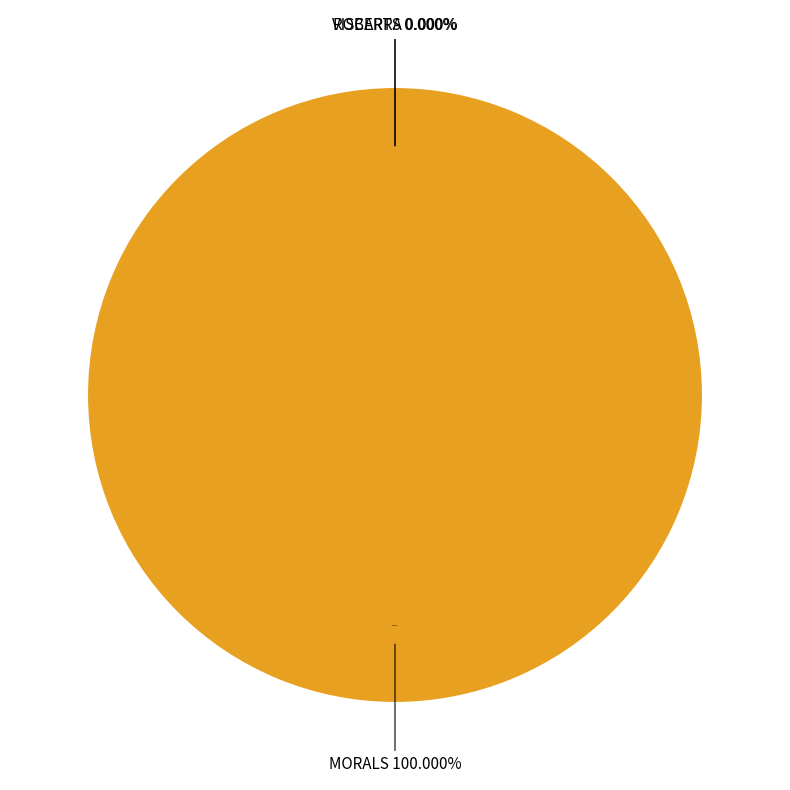

How much of the chart is everything except ROBERTS?

100.0%